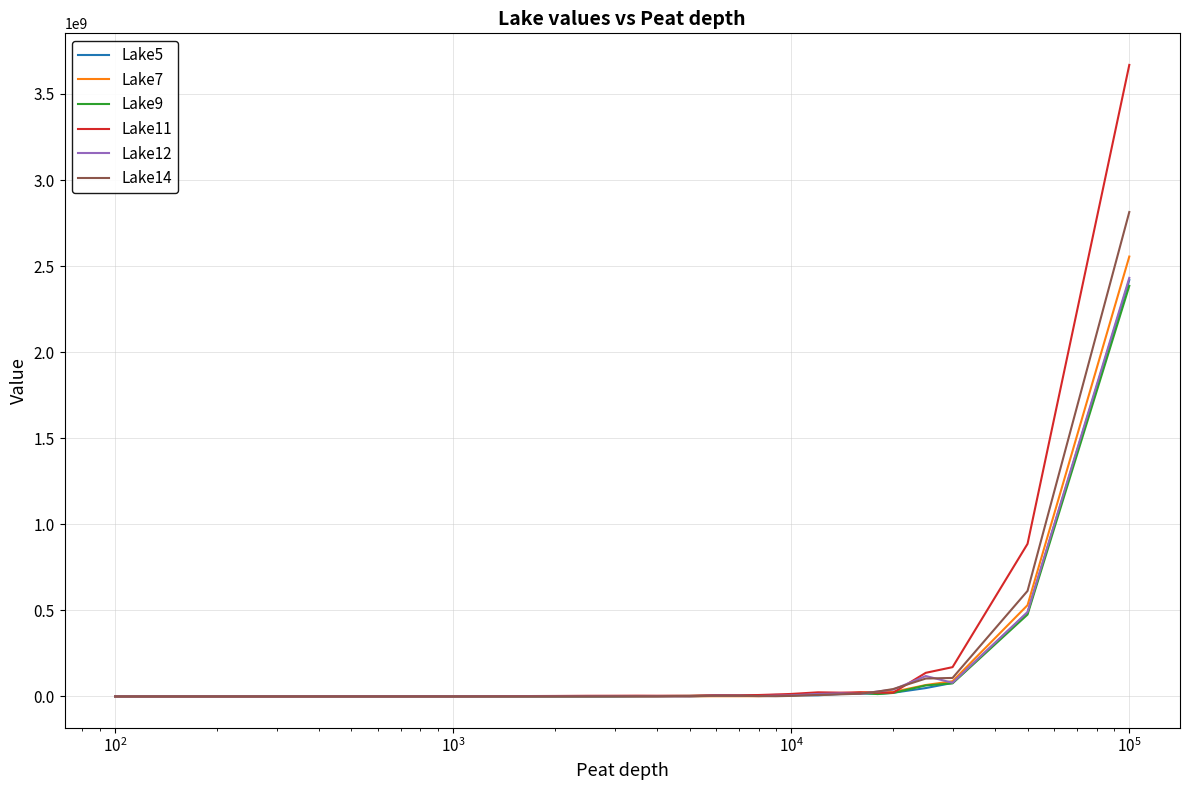

What is the maximum value shown in the chart?

3668577362.0